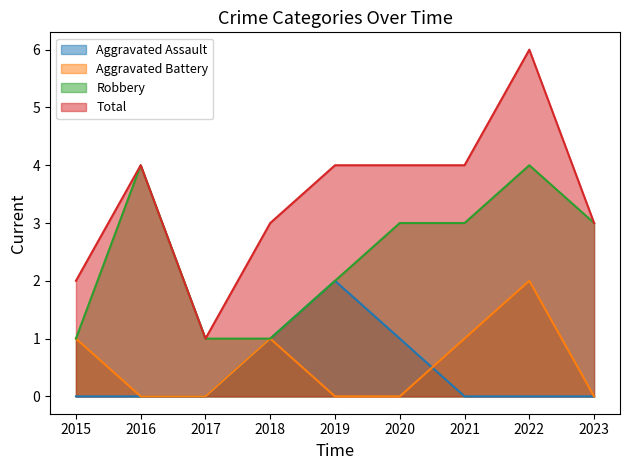

True or false: Aggravated Battery and Robbery cross at least once.

False